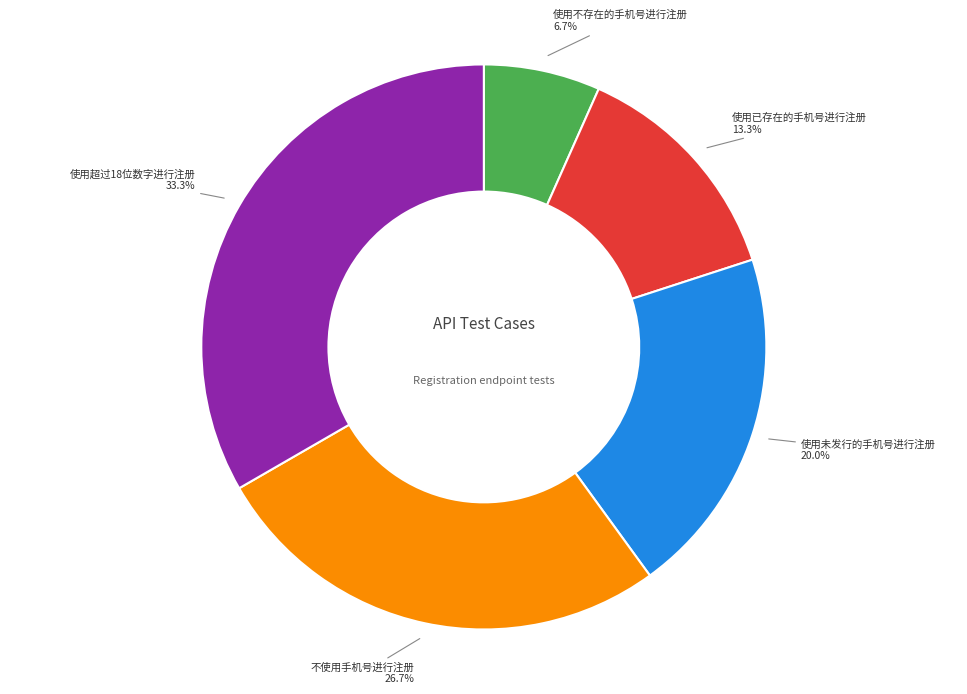

Is there a majority slice in this chart?

No